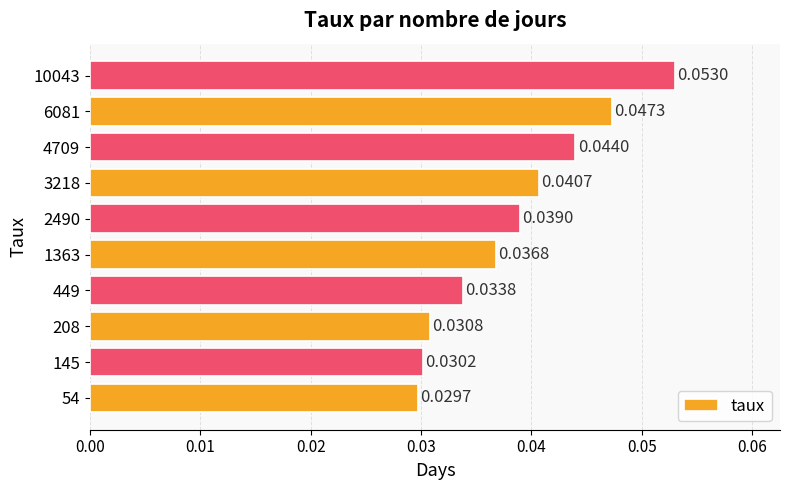

List the labels in order of value, largest first.

10043, 6081, 4709, 3218, 2490, 1363, 449, 208, 145, 54